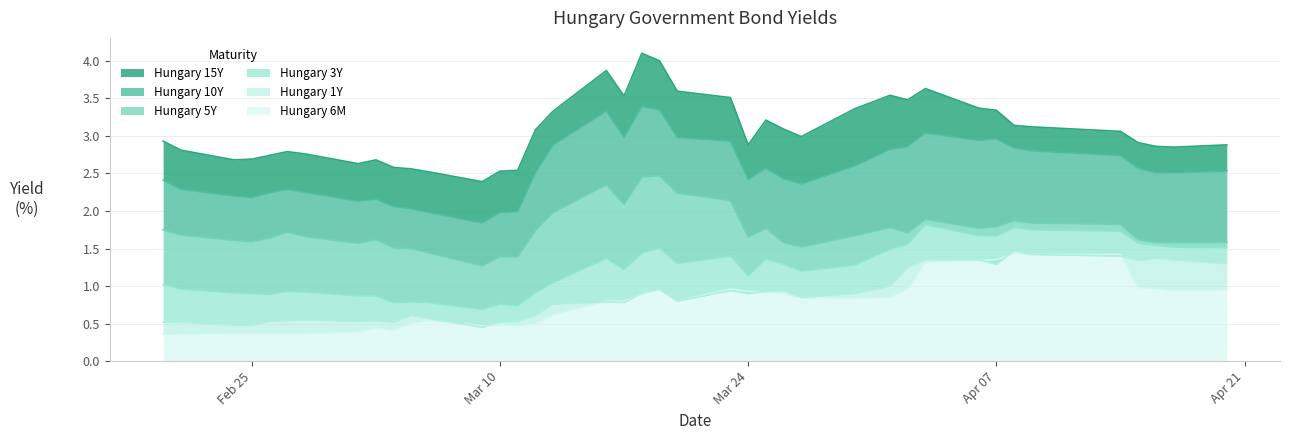

At 2020-03-20, list the series in order from largest to smallest.

Hungary 15Y, Hungary 10Y, Hungary 5Y, Hungary 3Y, Hungary 6M, Hungary 1Y